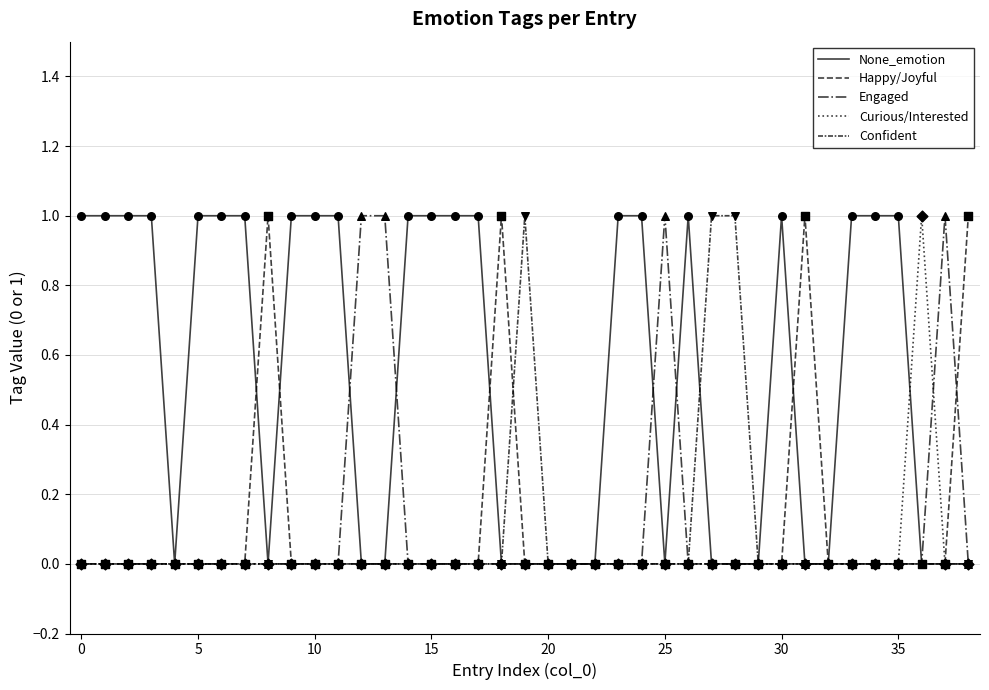

Which series has the largest total across all categories?

None_emotion